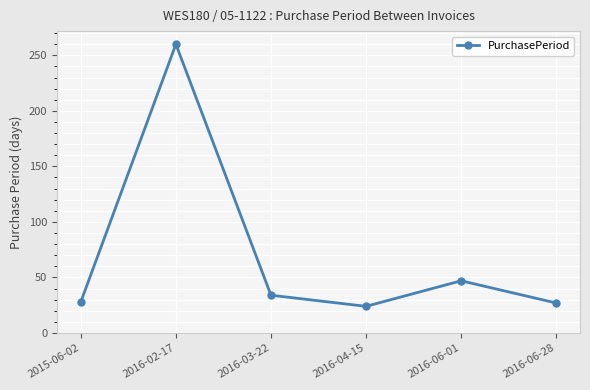

True or false: the data shows 365 at 2016-02-17.

False